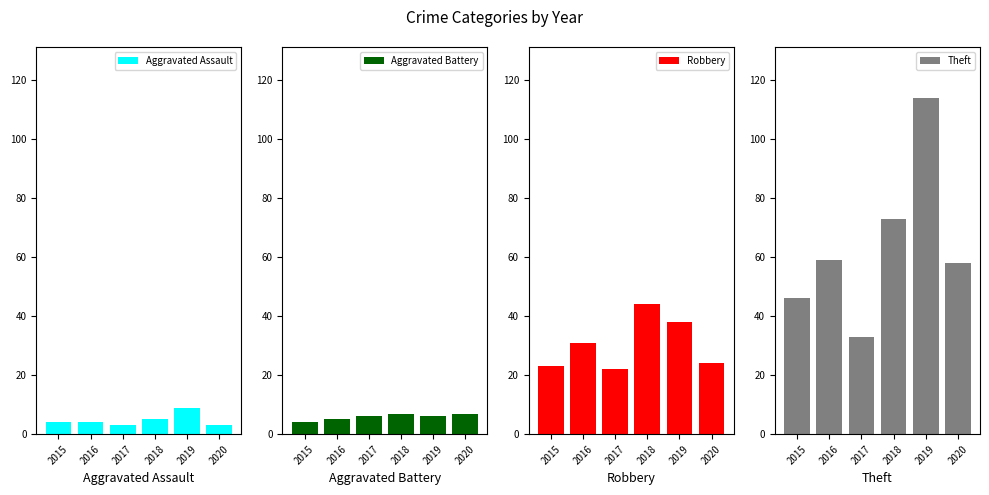

What is the approximate value of Aggravated Battery at 2015?

4